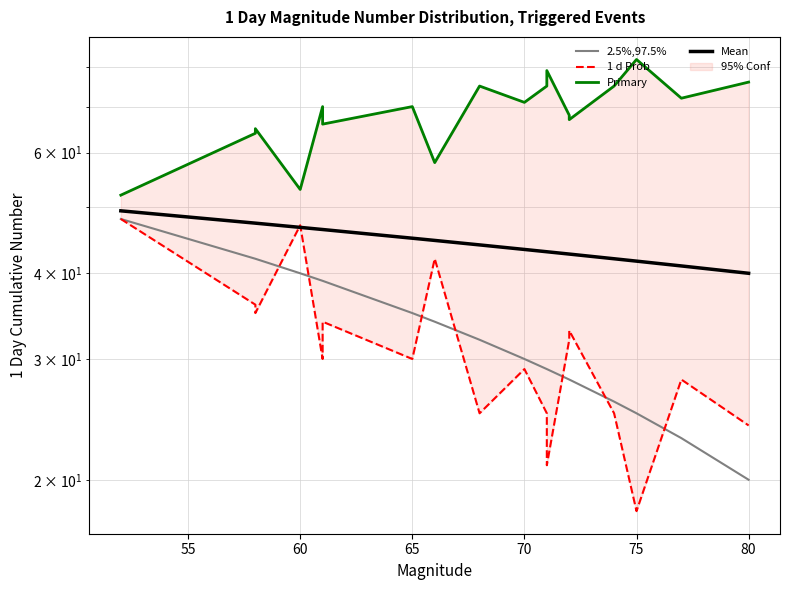

How many values in the 1 d Prob series are below 30?

8